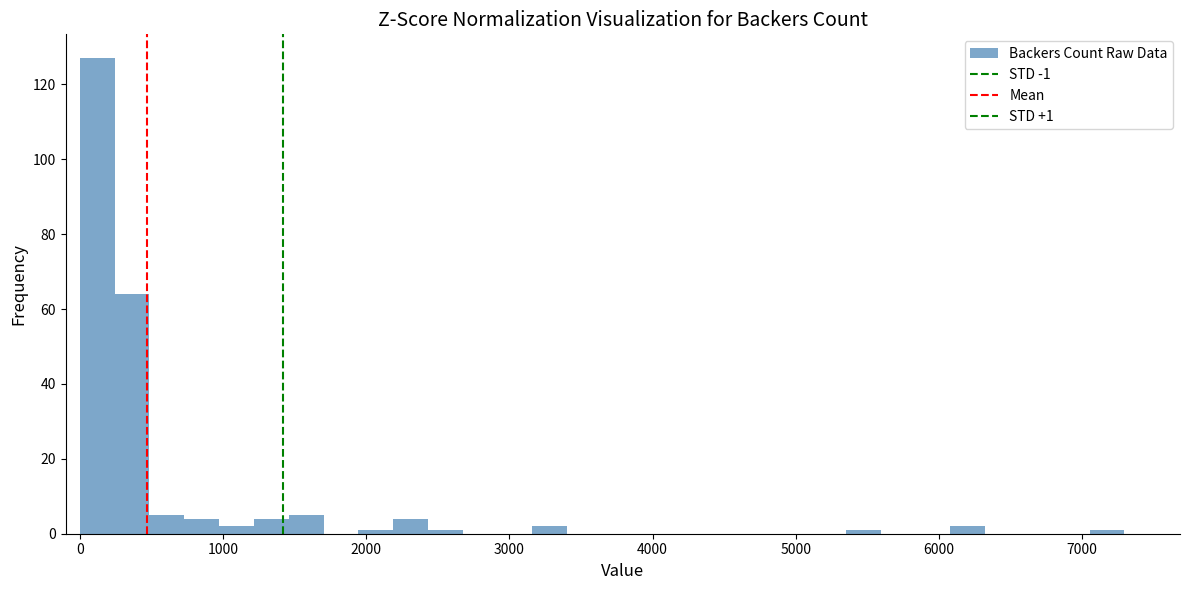

Around what value on the x-axis is the tallest bar? Give the approximate position of its centre, as read against the axis.

100